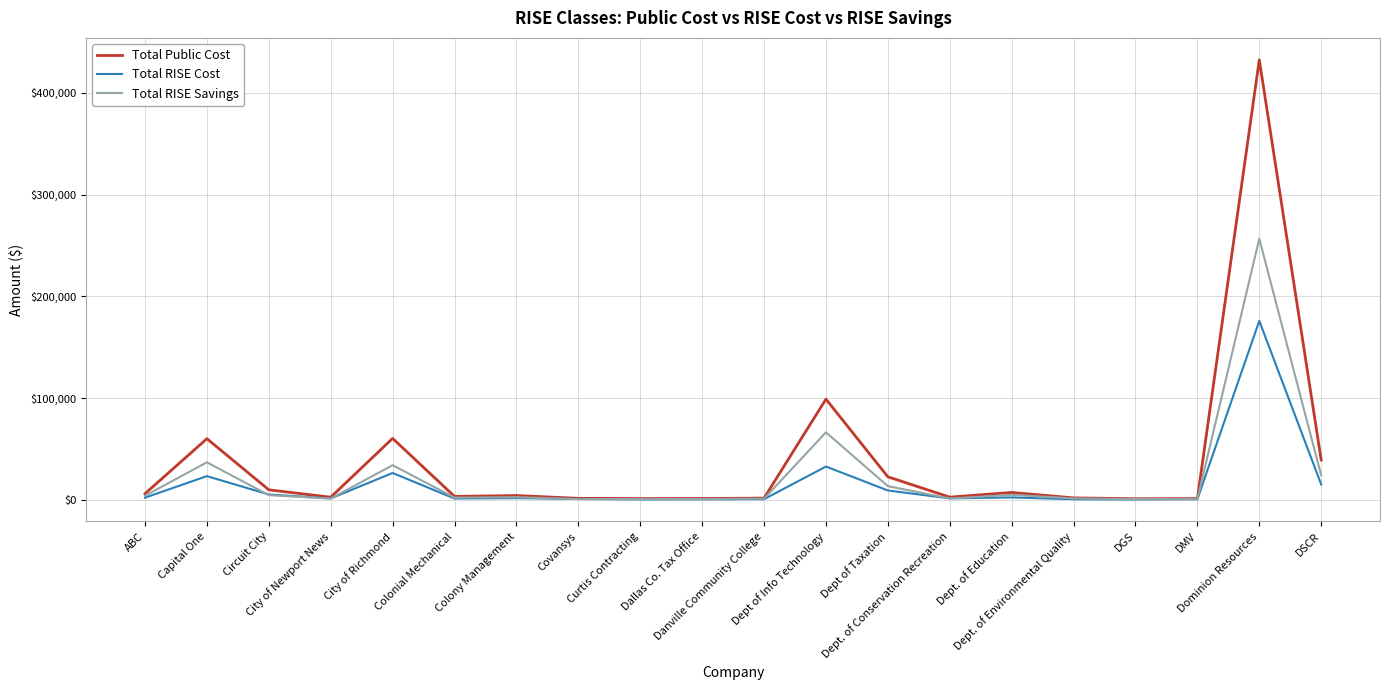

List the series in order of their peak value, highest first.

Total Public Cost, Total RISE Savings, Total RISE Cost